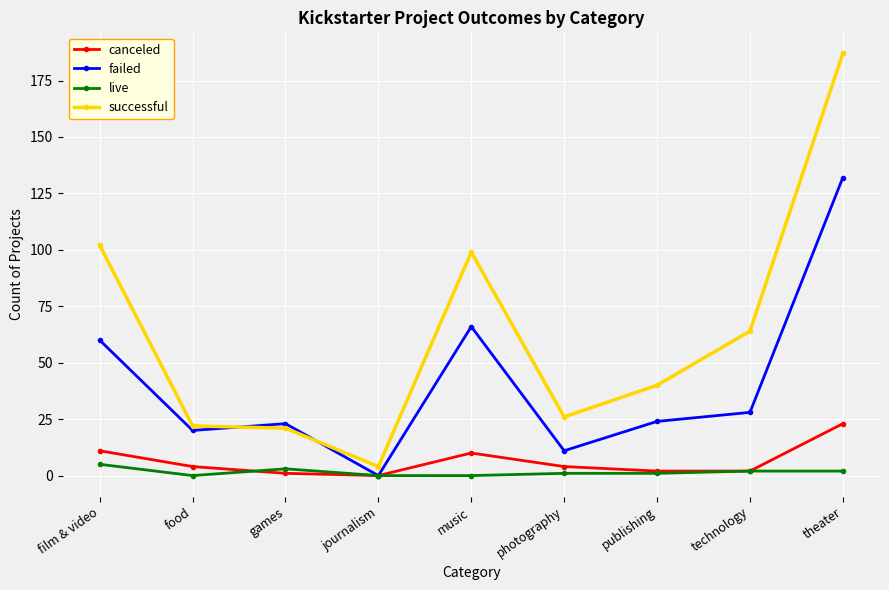

True or false: live has a value of 3 at games.

True